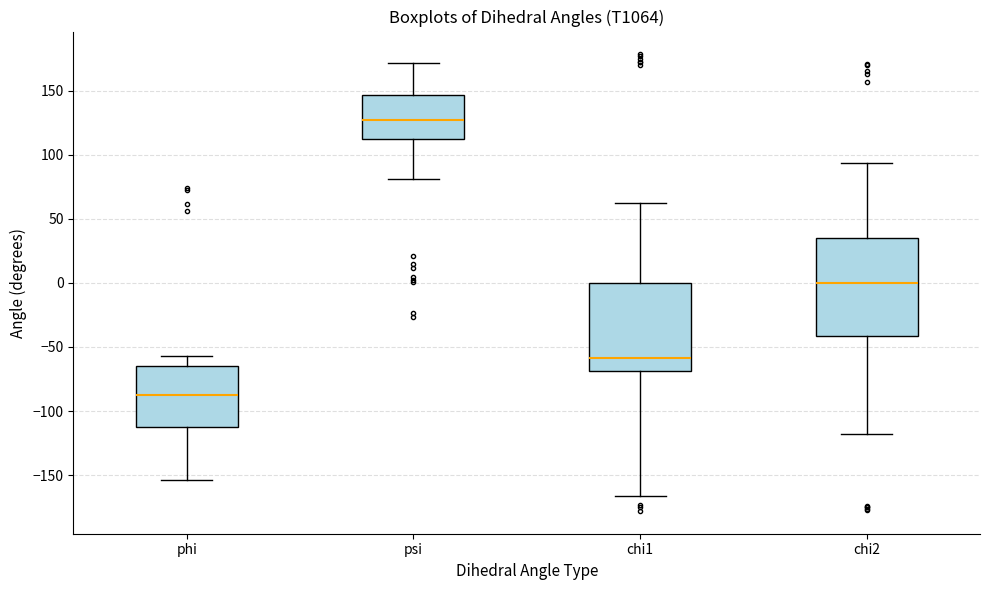

Which box has the highest median line?

psi